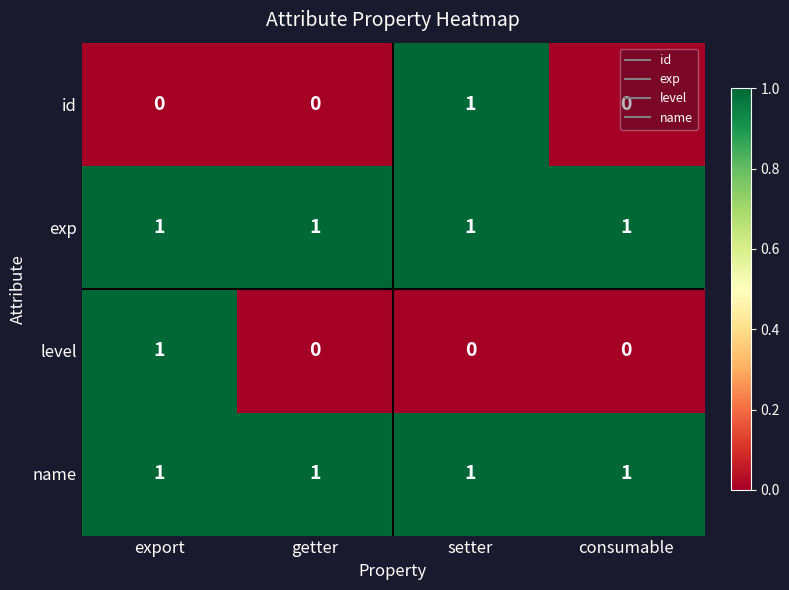

Count the level values in the range 0 to 1.

4